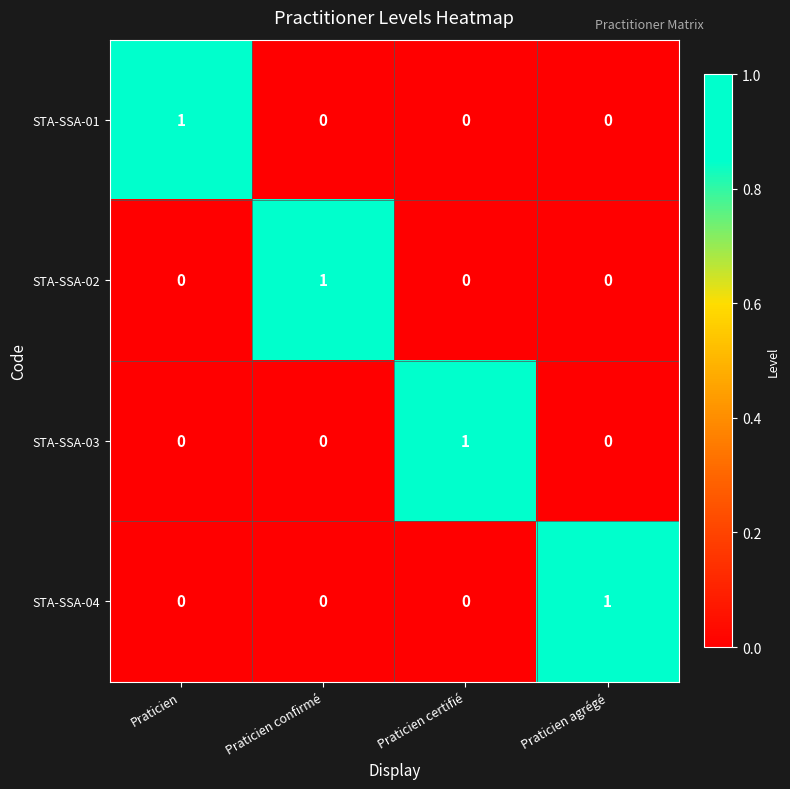

Which category has the highest value in the STA-SSA-01 series?

Praticien